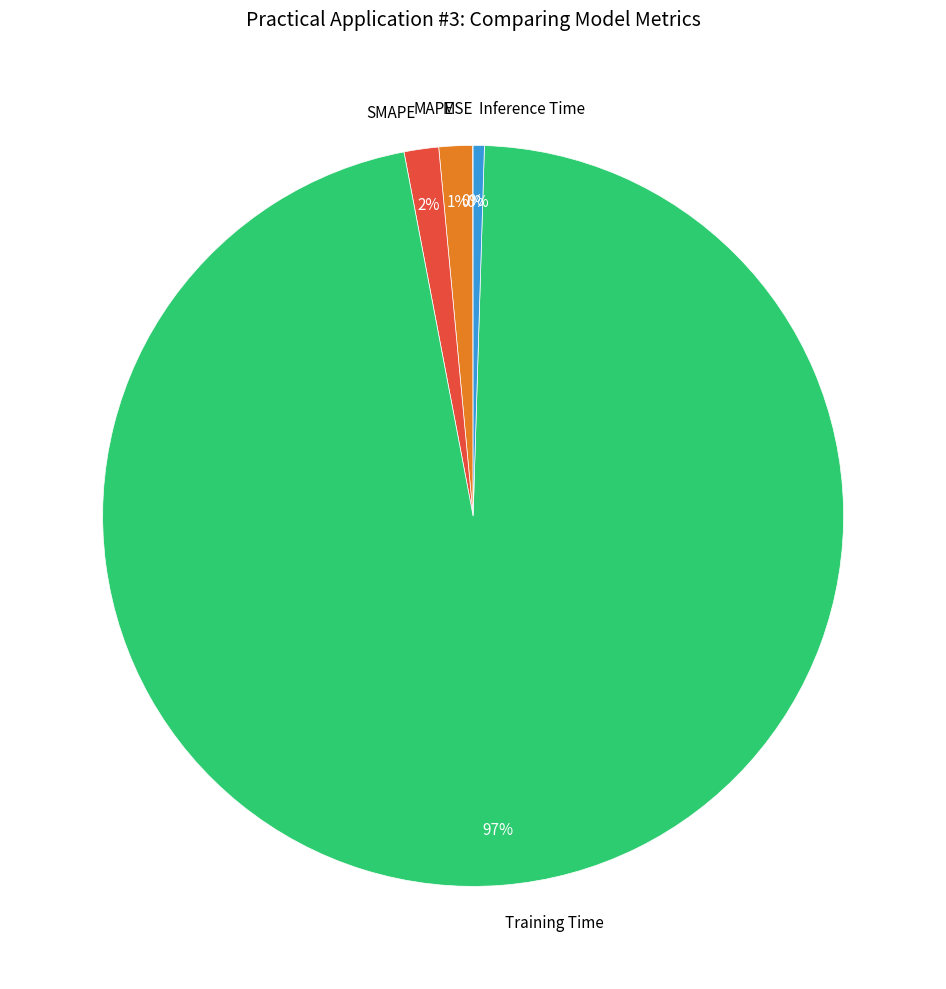

Is it true that Training Time is 83% of the pie?

False